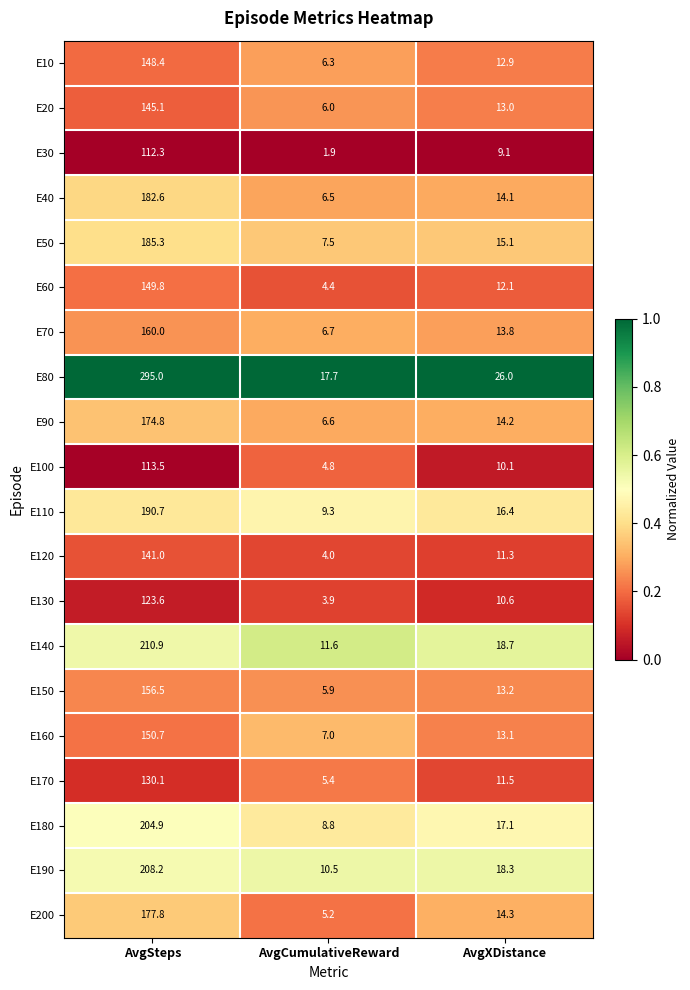

List the series in order of their peak value, highest first.

E80, E140, E190, E180, E110, E50, E40, E200, E90, E70, E150, E160, E60, E10, E20, E120, E170, E130, E100, E30